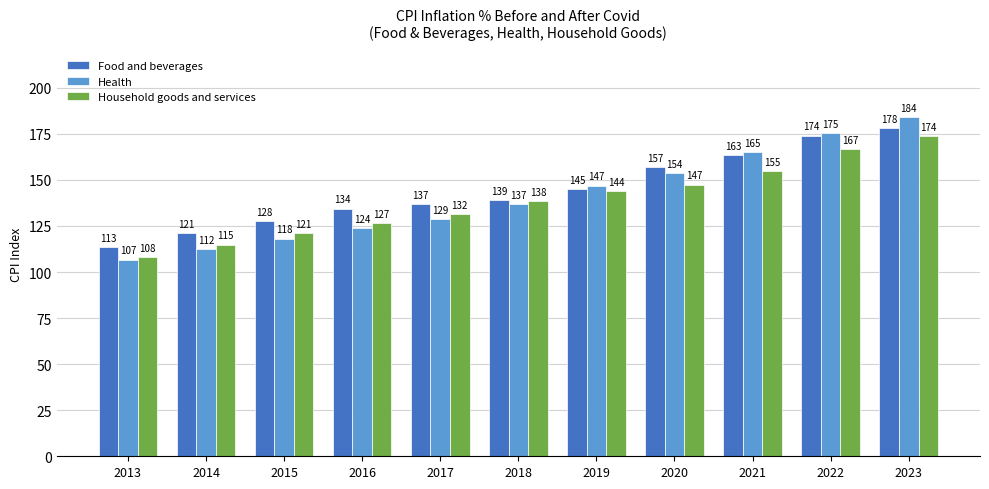

What are all the series names shown in the legend?

Food and beverages, Health, Household goods and services